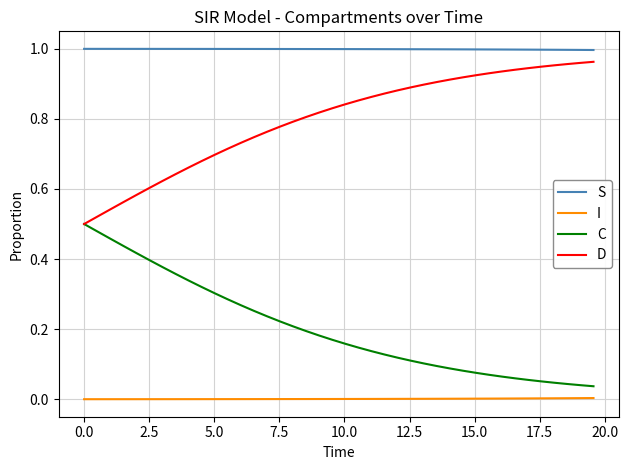

What are all the series names shown in the legend?

S, I, C, D